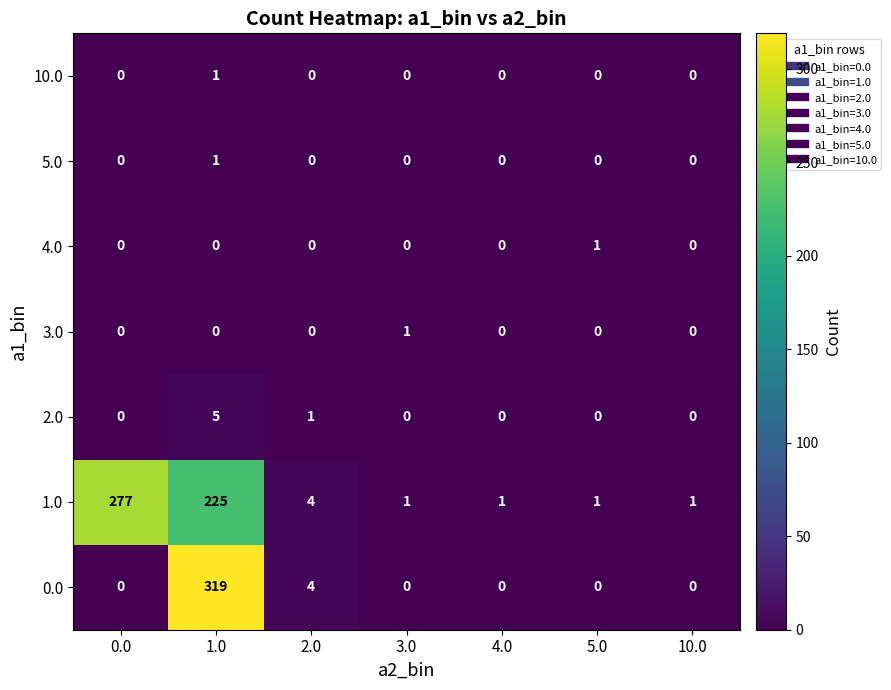

Count the 4.0 values in the range 0 to 1.

7